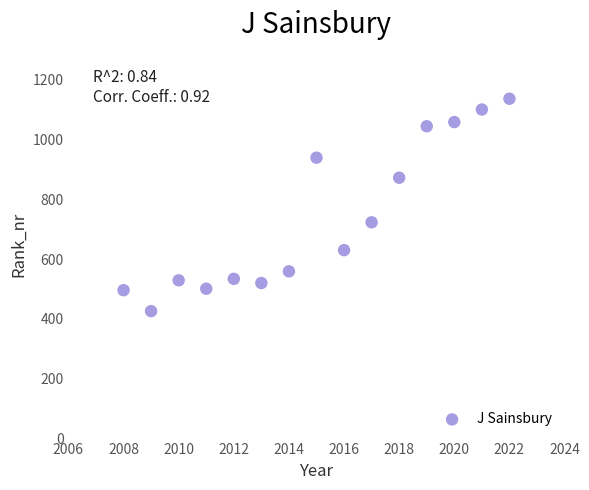

What is the range of X values (max minus min)?

14